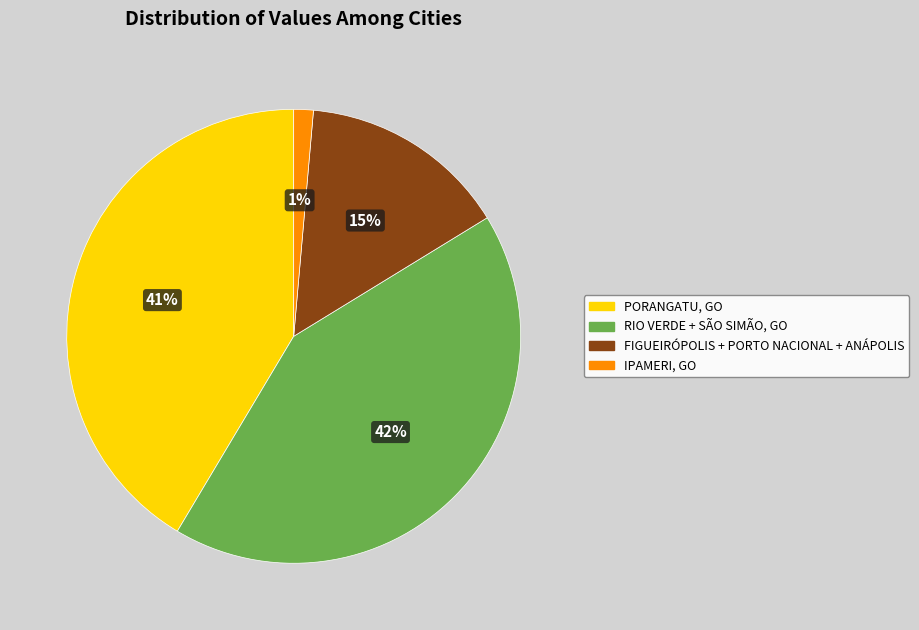

Does any single category account for the majority?

No